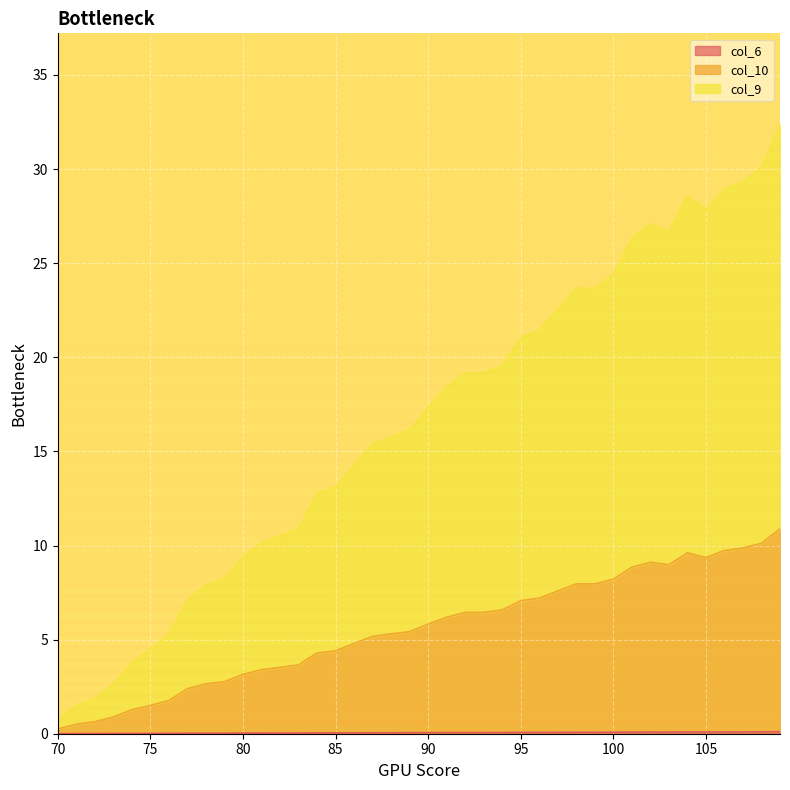

List the series in order of their overall mean, highest first.

col_9, col_10, col_6